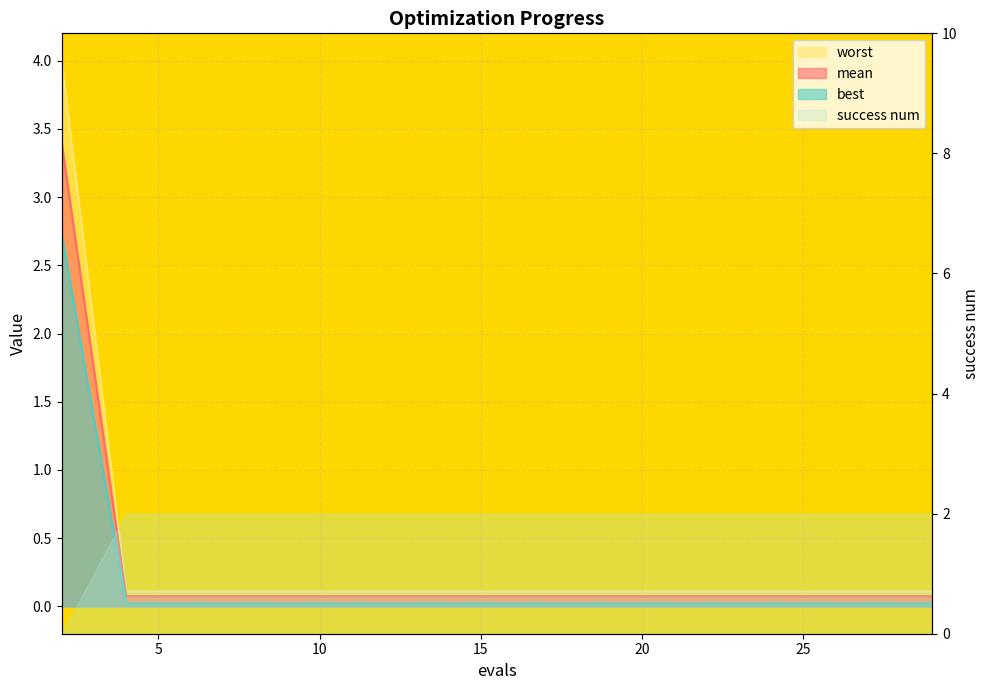

At how many categories does at least one series exceed 1?

1